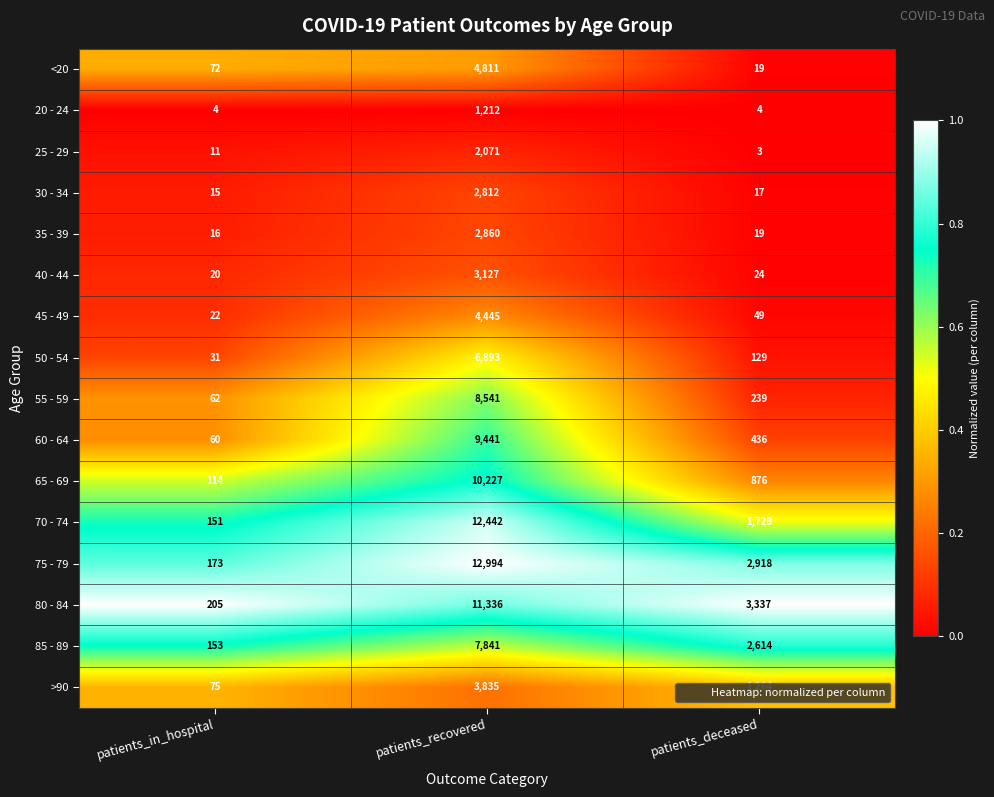

Where does the 60 - 64 series first go above 436?

patients_recovered